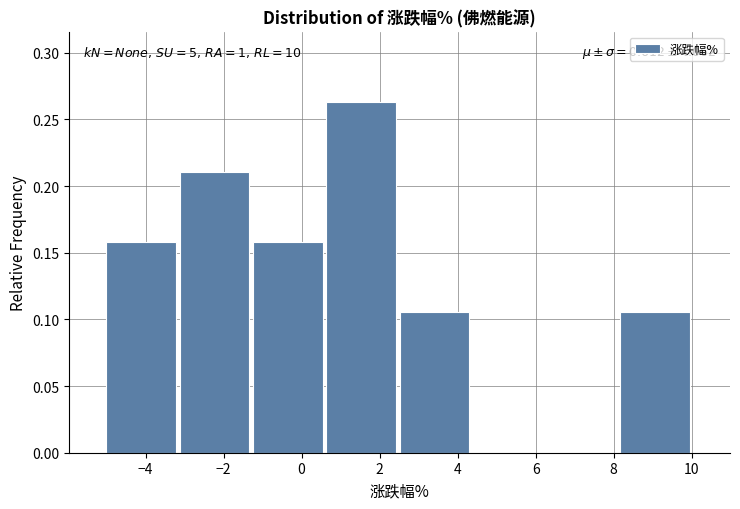

Over which range of the x-axis is the bar tallest?

0.6 to 2.6